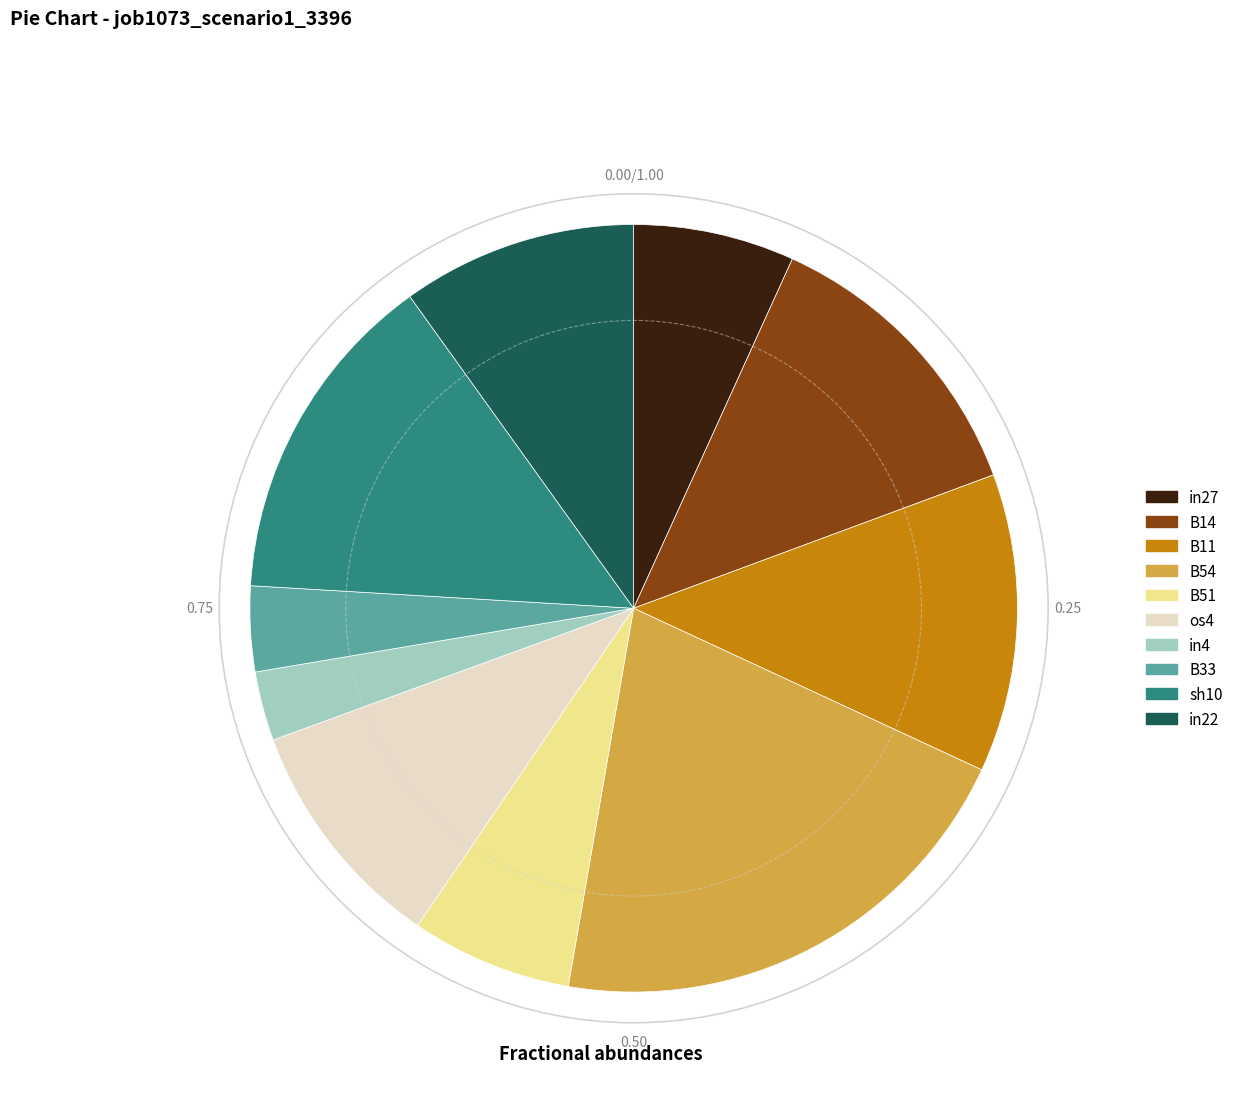

Does any single category account for the majority?

No